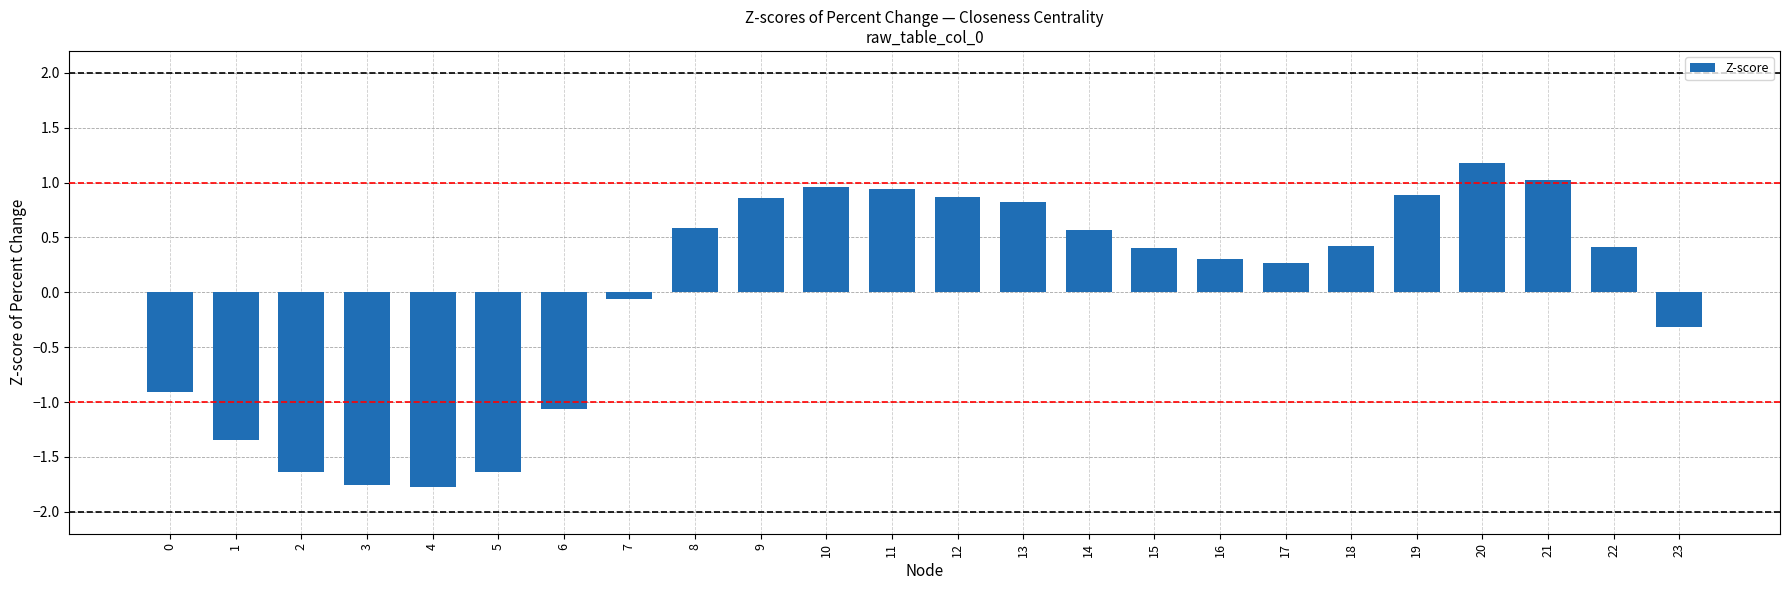

What is the maximum value shown in the chart?

1.2